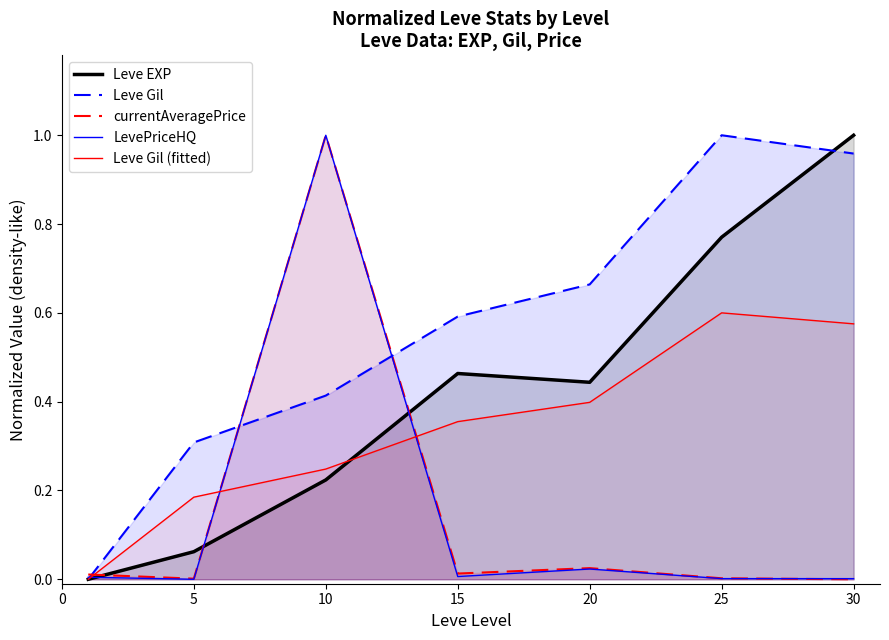

What is the difference between the Leve Gil values at 15 and 5?

0.3